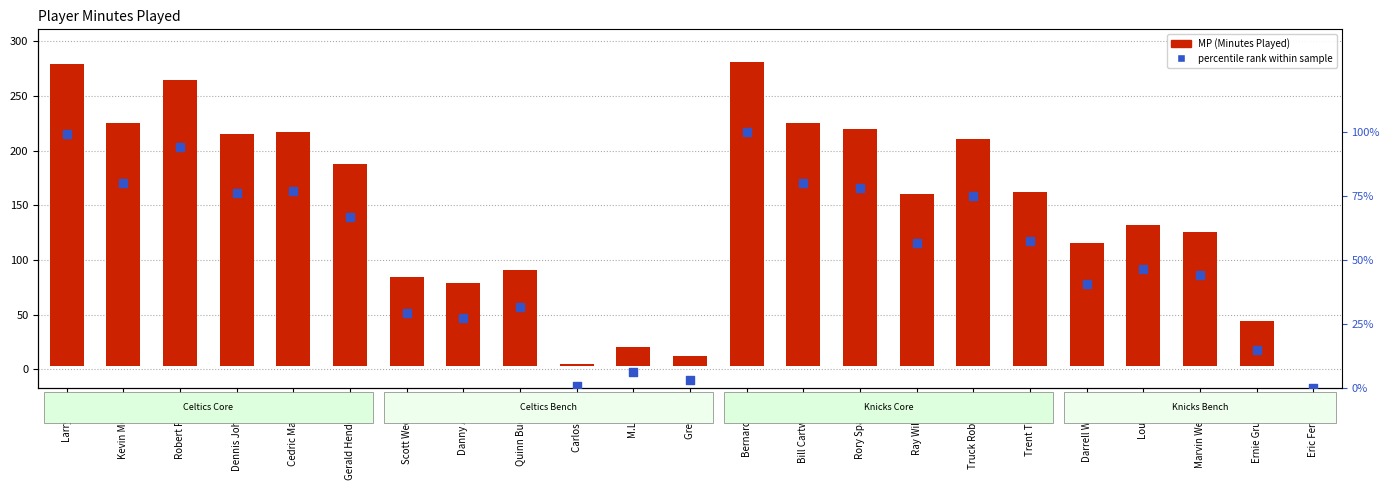

Which series has the widest spread of Y values?

MP